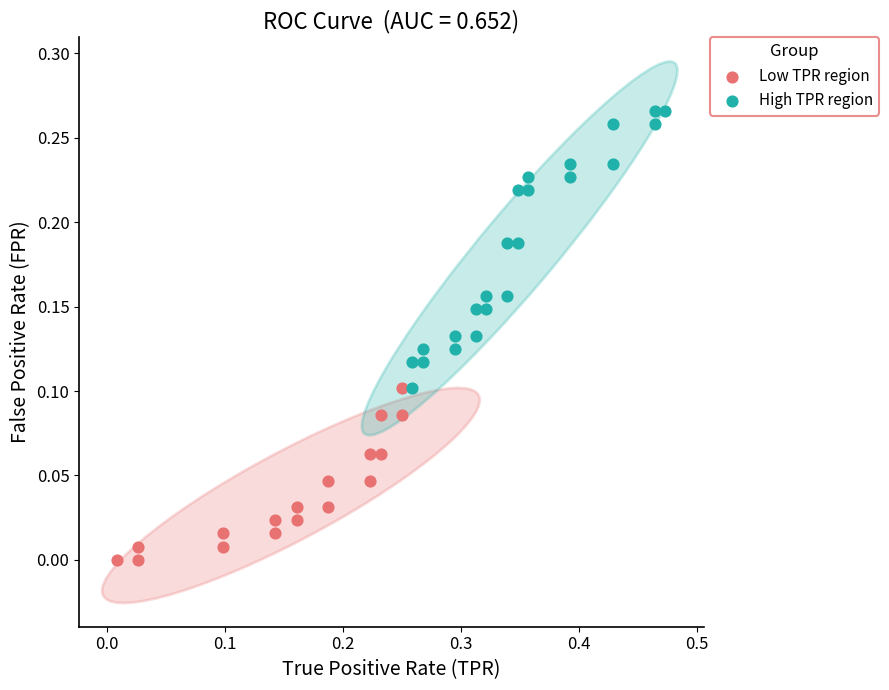

Which series has the widest spread of Y values?

High TPR region